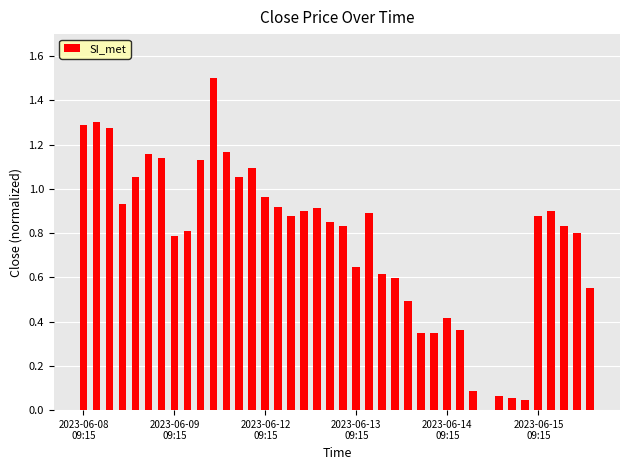

Does the chart contain stacked bars?

No